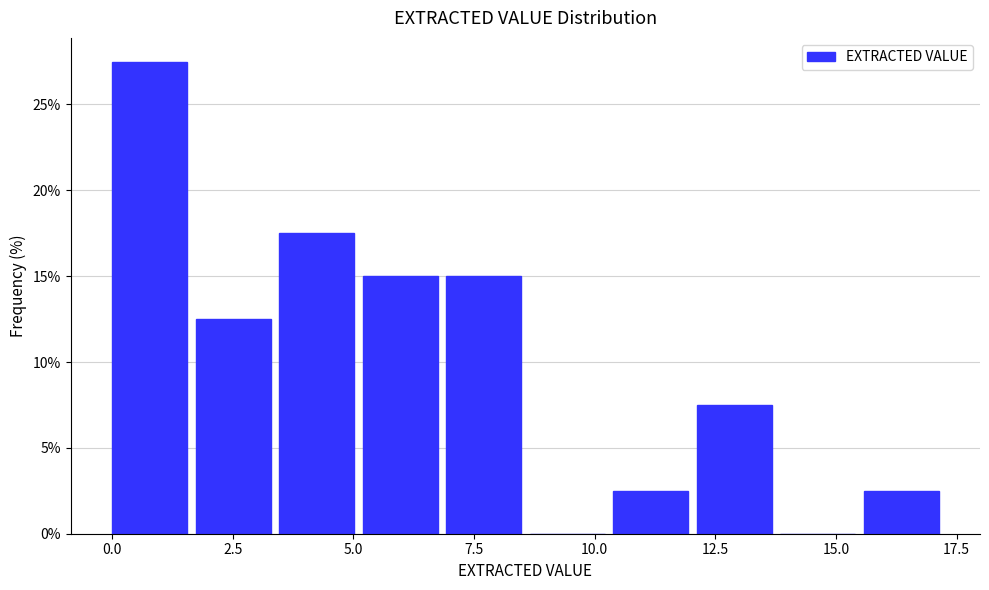

Around what value on the x-axis is the tallest bar? Give the approximate position of its centre, as read against the axis.

1.0